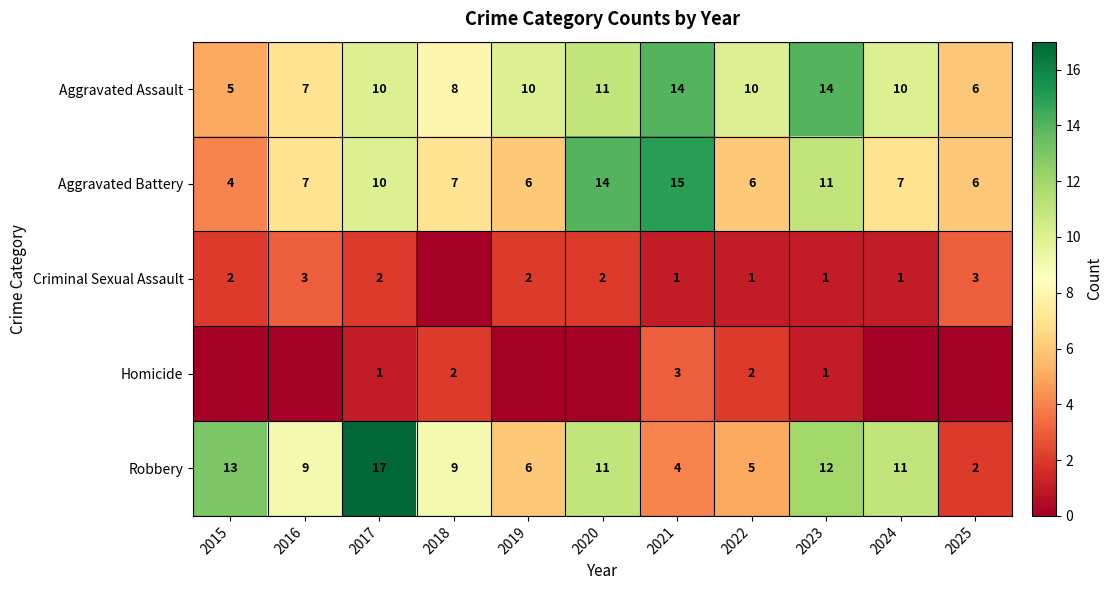

Is it true that Robbery equals 6 at 2017?

False